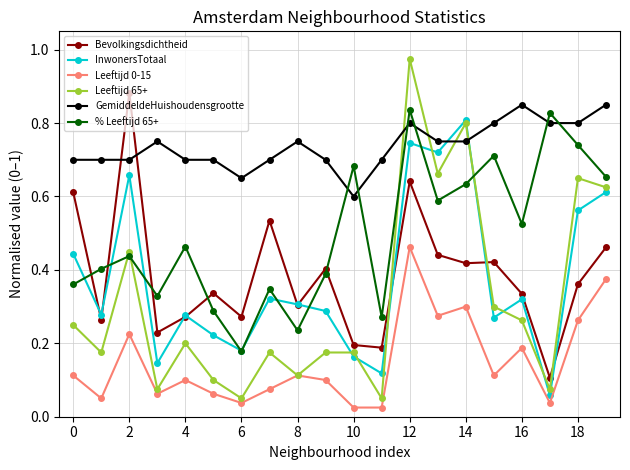

After their last crossing, which series has the higher values: % Leeftijd 65+ or Bevolkingsdichtheid?

% Leeftijd 65+